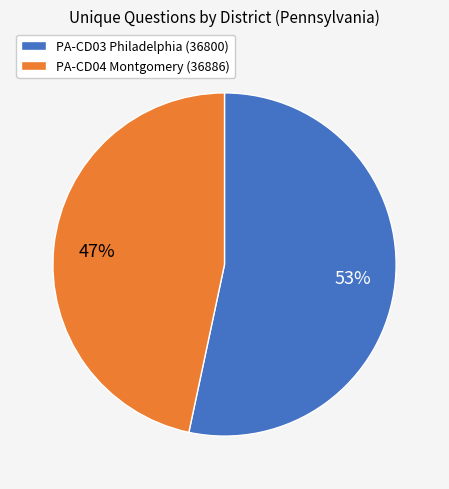

Does any single category account for the majority?

Yes